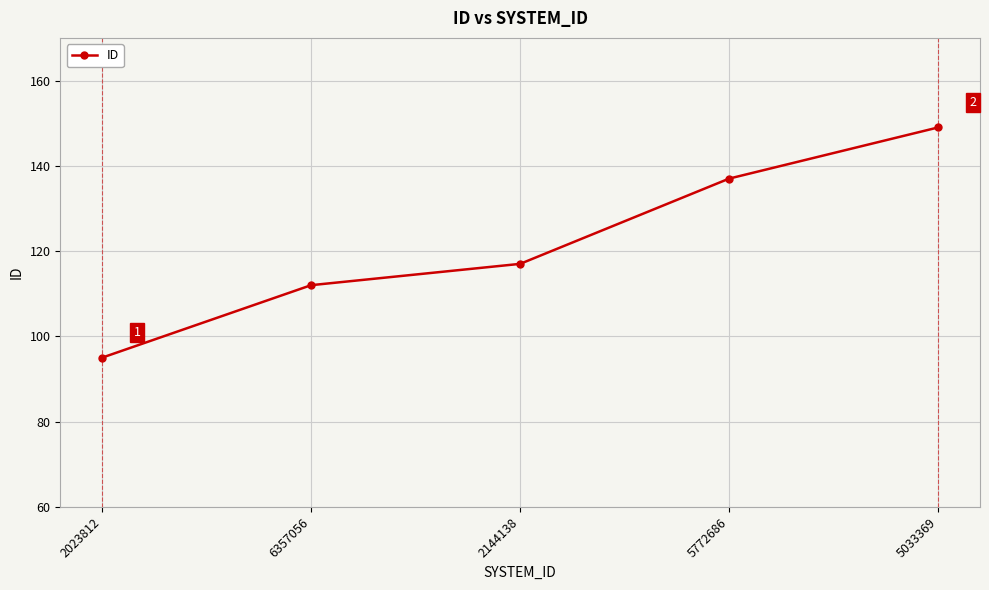

Approximately how many times larger is the value at 6357056 compared to 2144138?

1.0